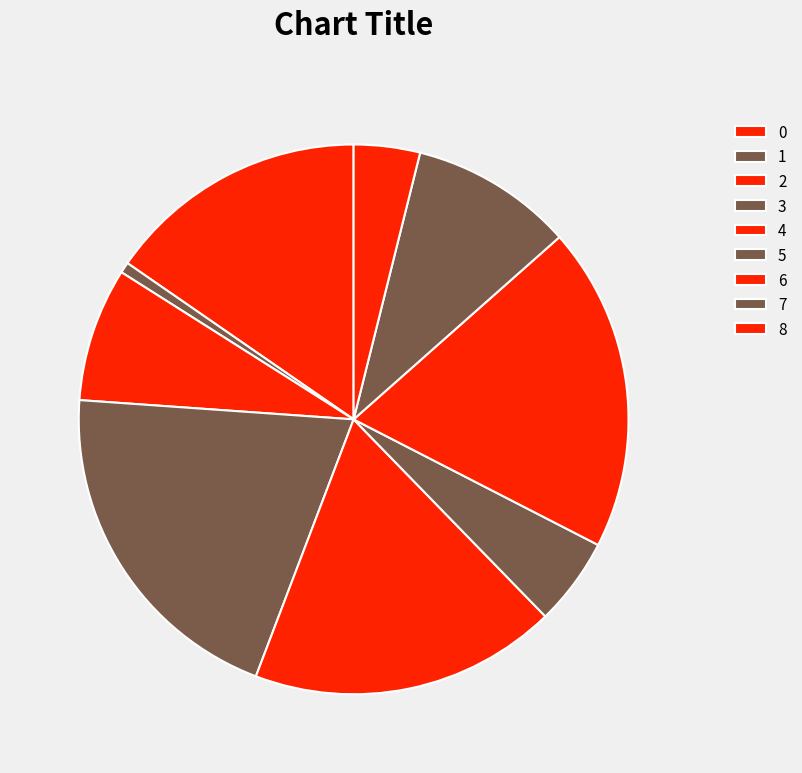

How many slices are in this pie chart?

9